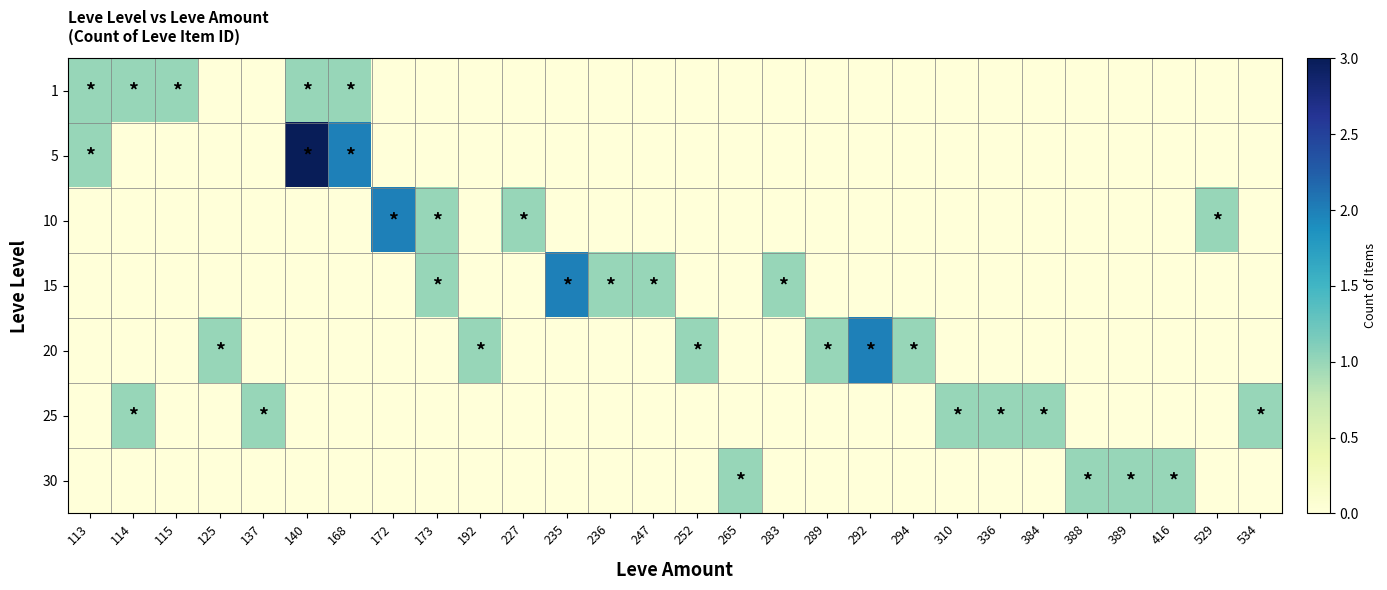

List the series in order of their peak value, lowest first.

1, 25, 30, 10, 15, 20, 5